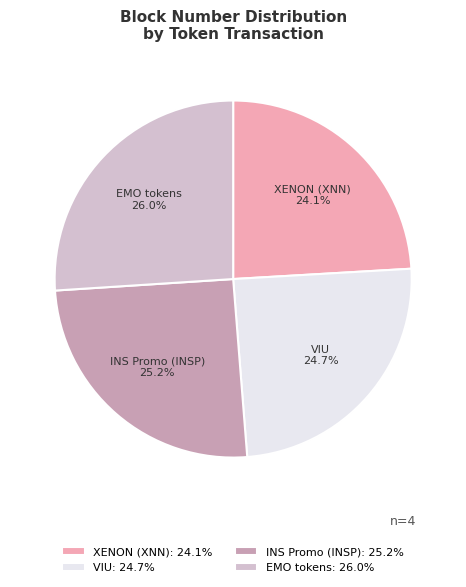

Which slice is the largest?

EMO tokens: 26.0%